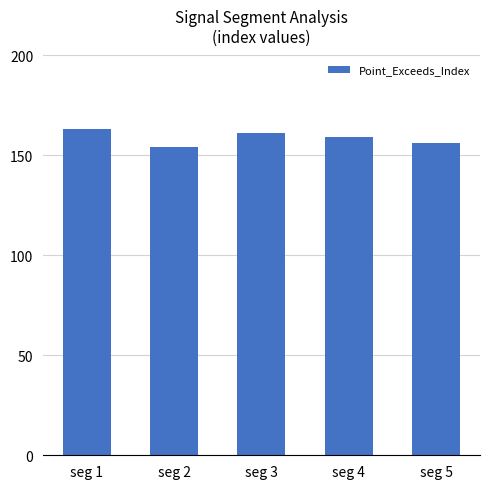

List the labels in order of value, largest first.

seg 1, seg 3, seg 4, seg 5, seg 2